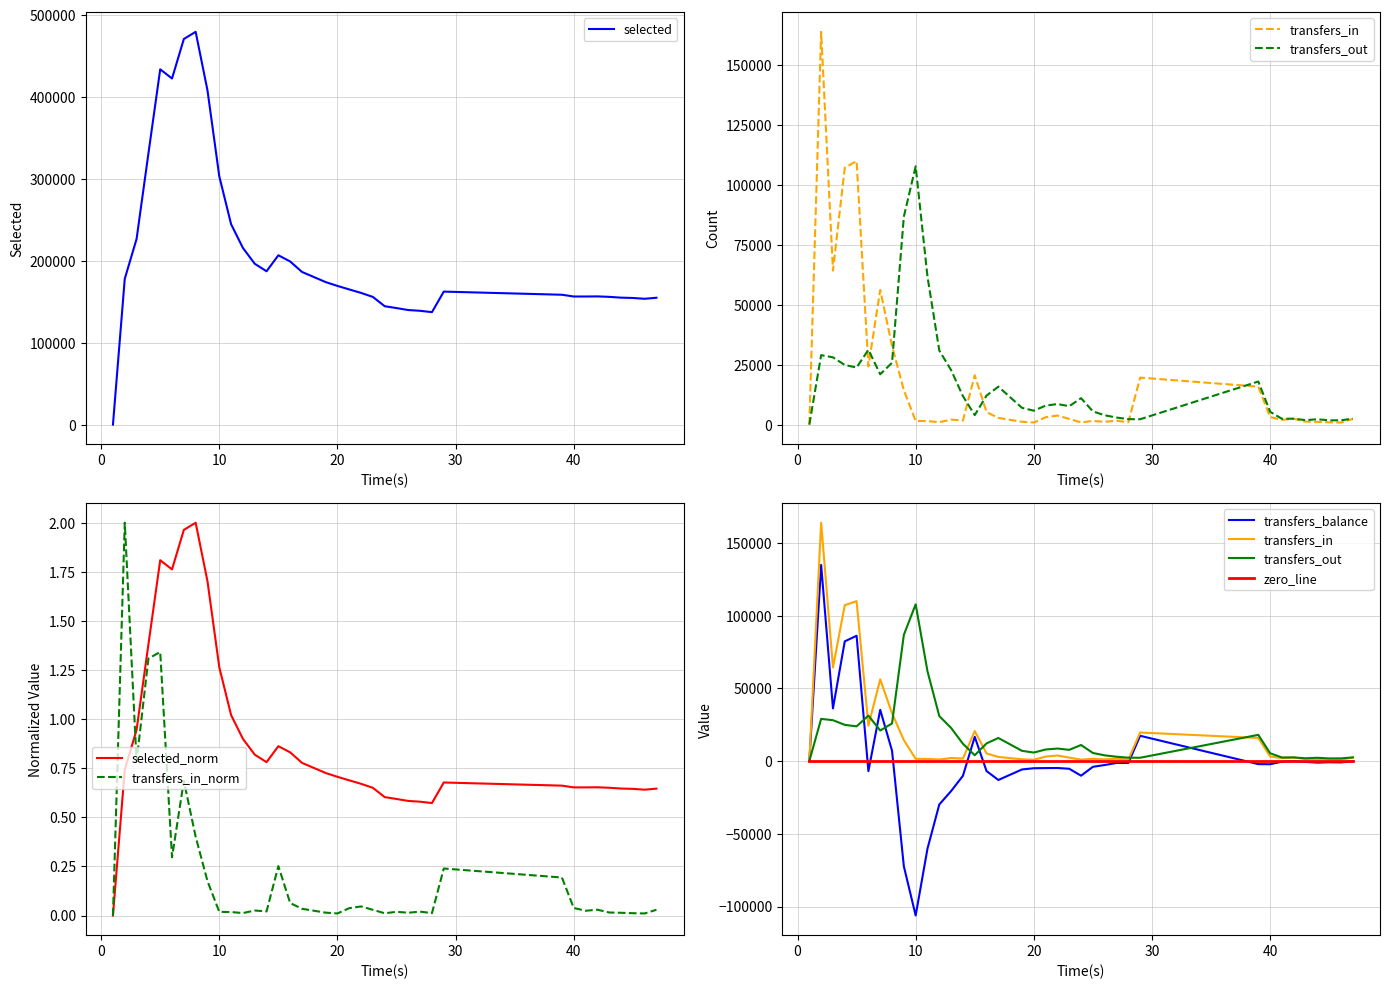

Which category has the highest value in the selected series?

8